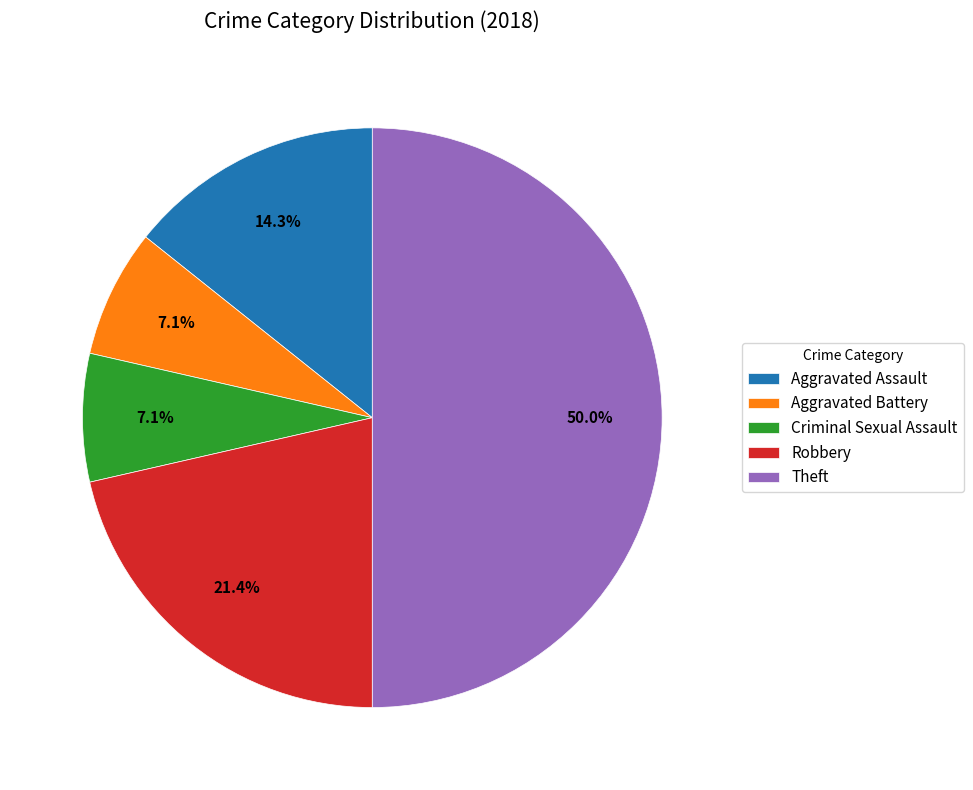

Does Aggravated Assault account for over 50% of the chart?

No